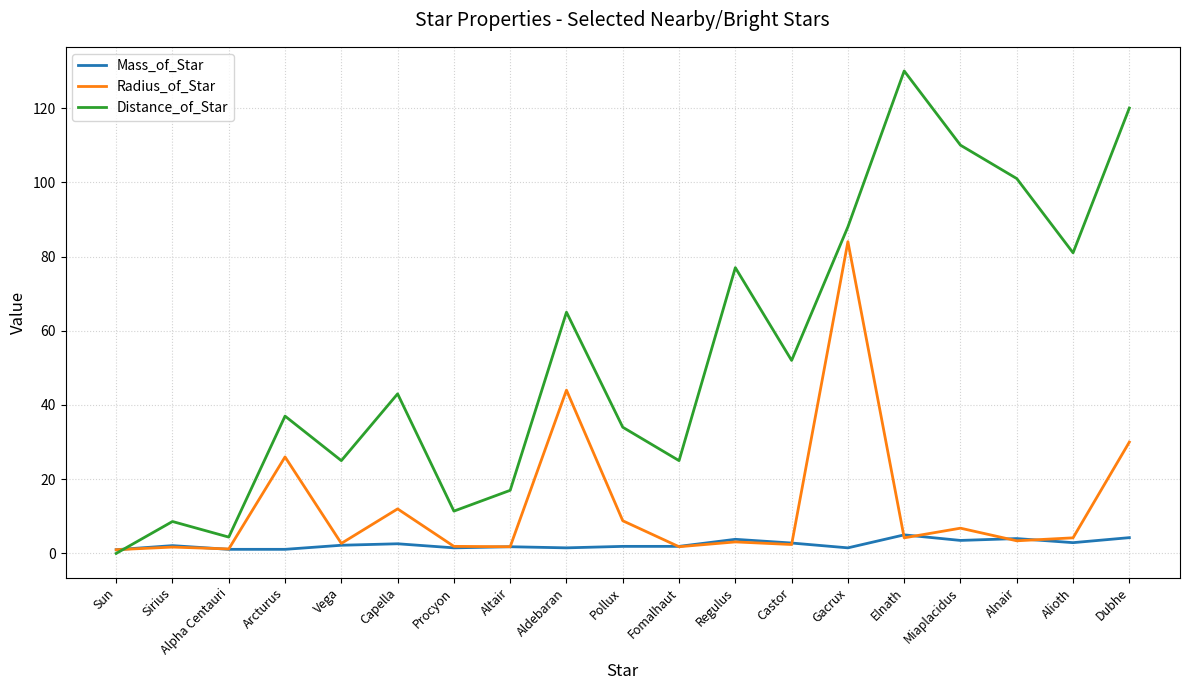

How many times do Mass_of_Star and Distance_of_Star cross each other?

1